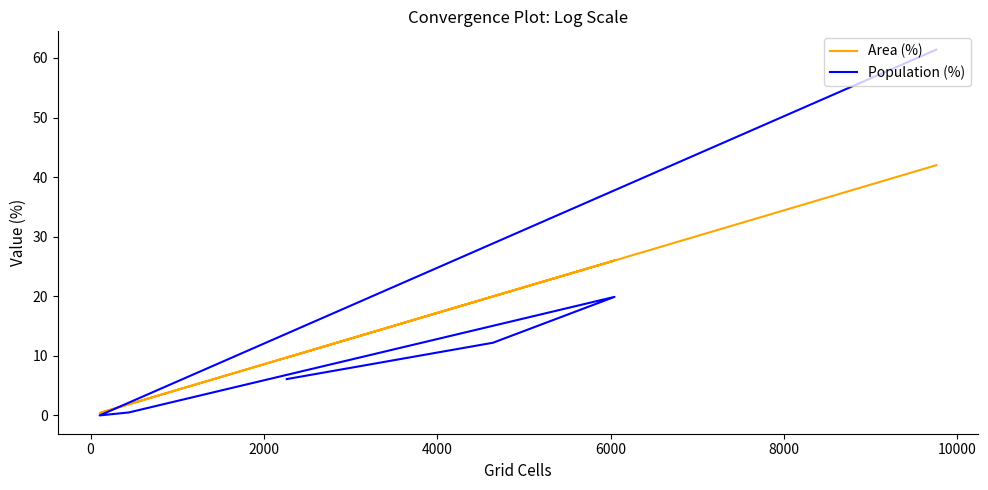

How many values in the Population (%) series are below 12?

3